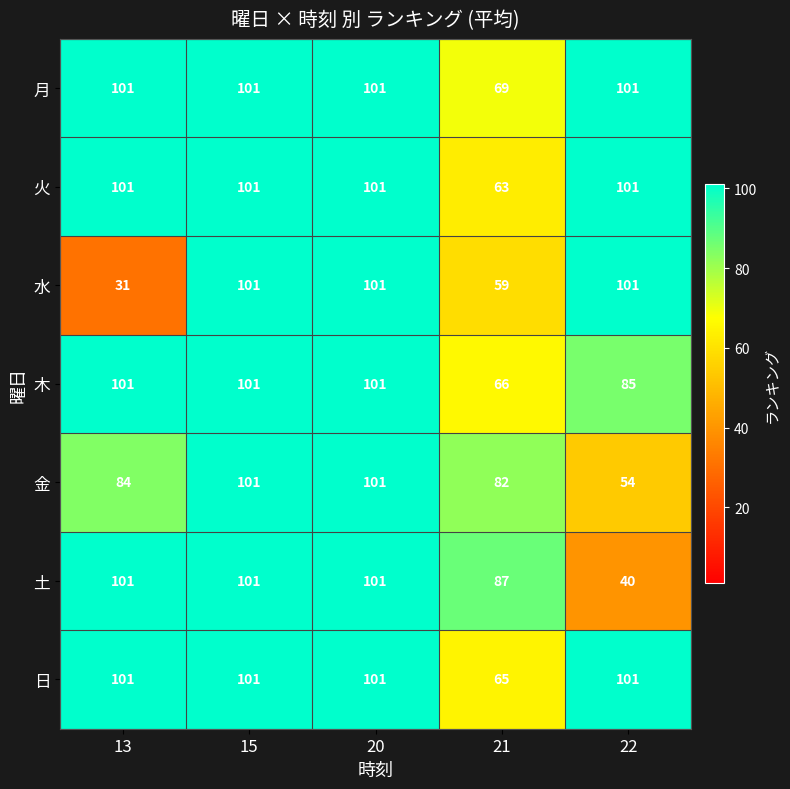

How many categories are shown in the chart?

5